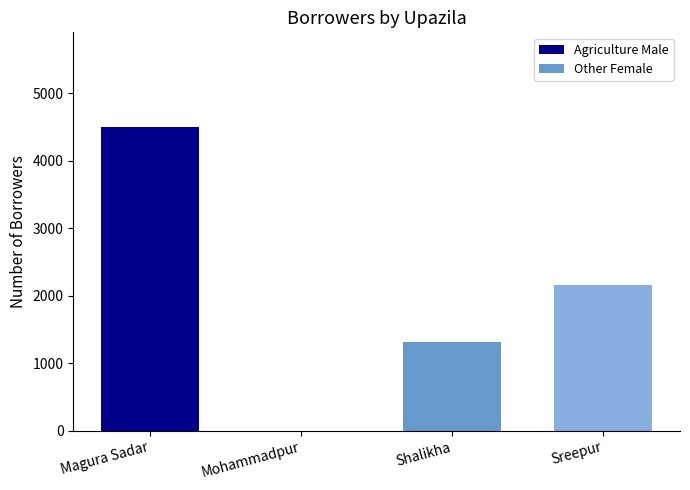

What is the ratio of the value at Magura Sadar to the value at Shalikha?

3.4